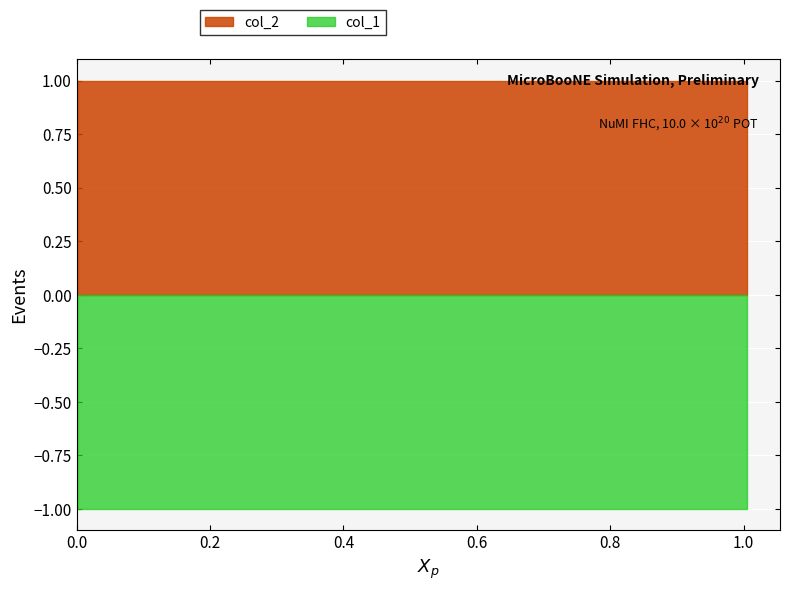

List the series in order of their peak value, highest first.

col_2, col_1